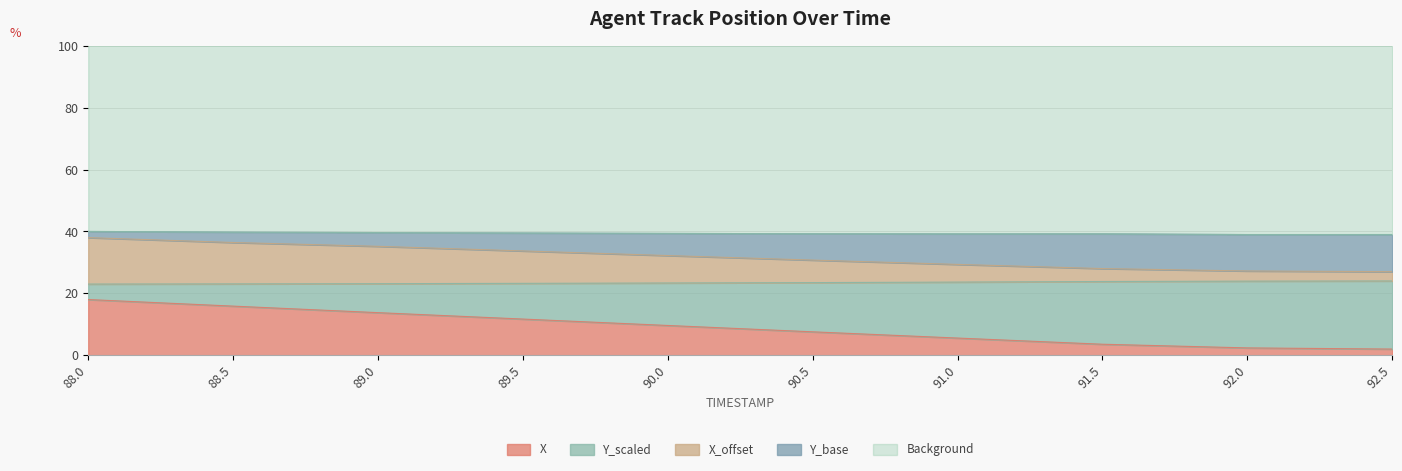

What are all the series names shown in the legend?

X, Y_scaled, X_offset, Y_base, Background